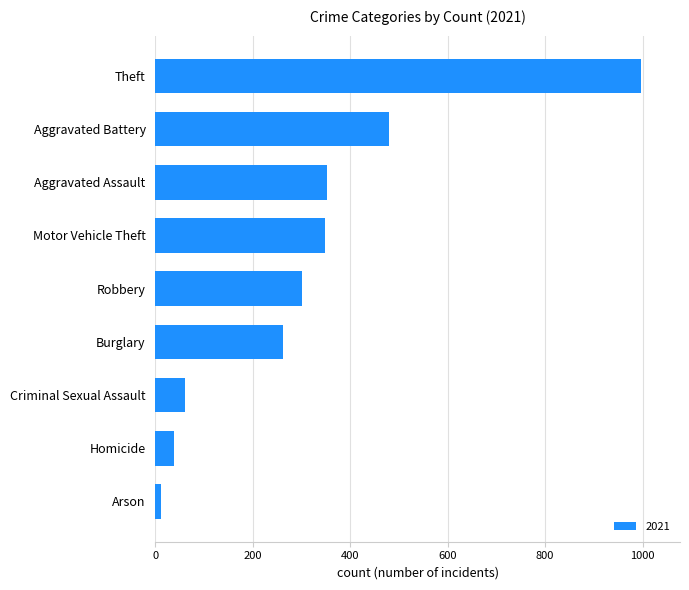

What is the sum of all values?

2851